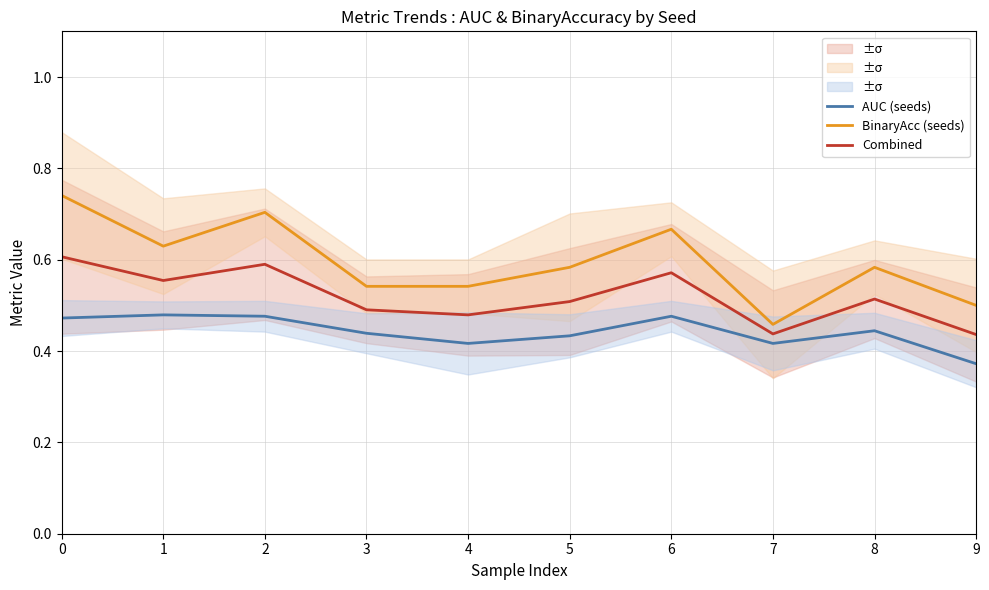

Which series has the largest total across all categories?

BinaryAcc (seeds)